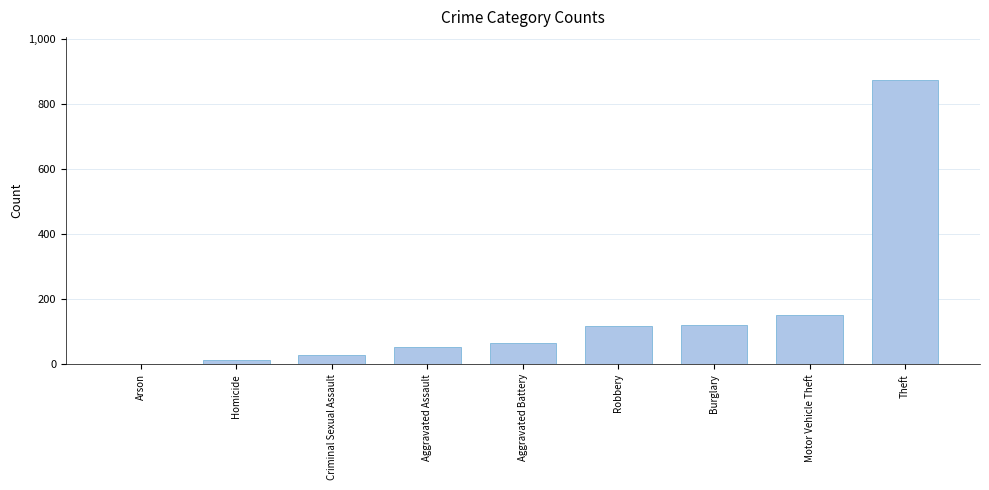

Where is the data nearest to the value 438?

Motor Vehicle Theft